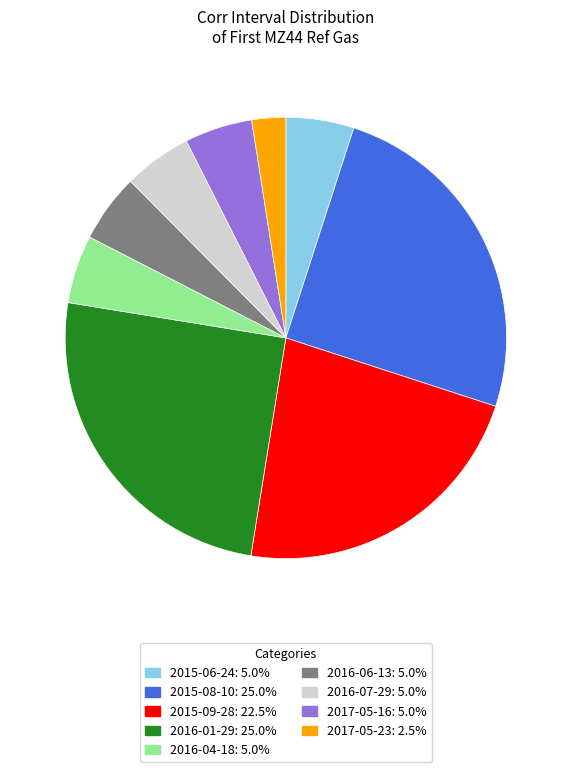

Does 2016-06-13: 5.0% account for over 50% of the chart?

No